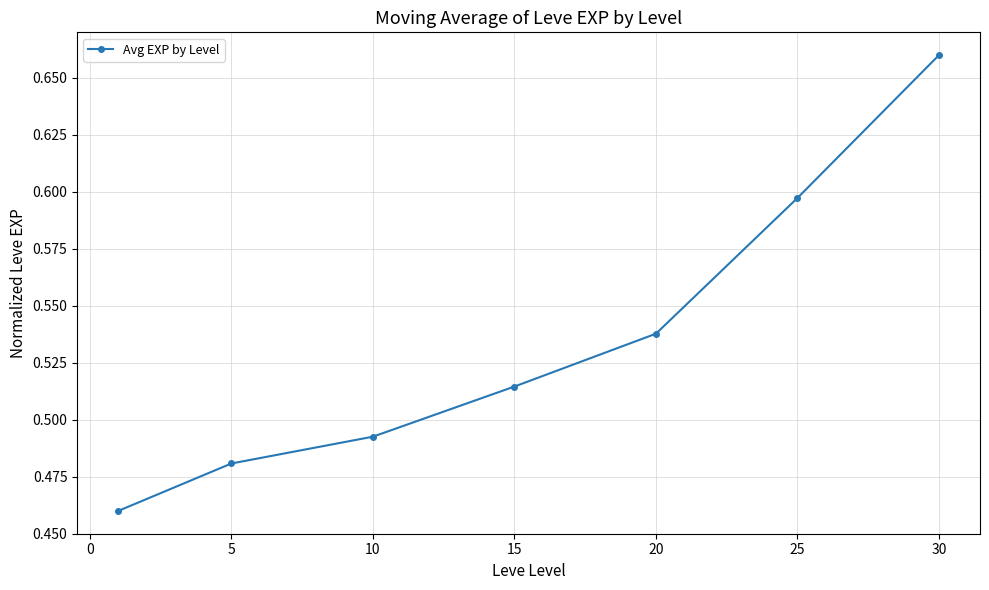

True or false: there are more than 0 points higher than both neighbors.

False